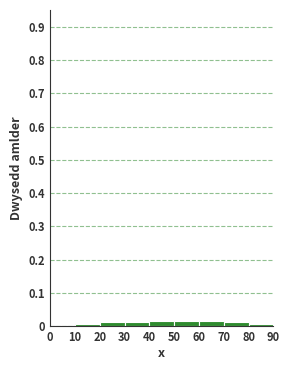

How tall is the bar that spans 70 to 80 on the x-axis? The values are not printed on the chart, so give them approximately, as read against the axis.

0.01